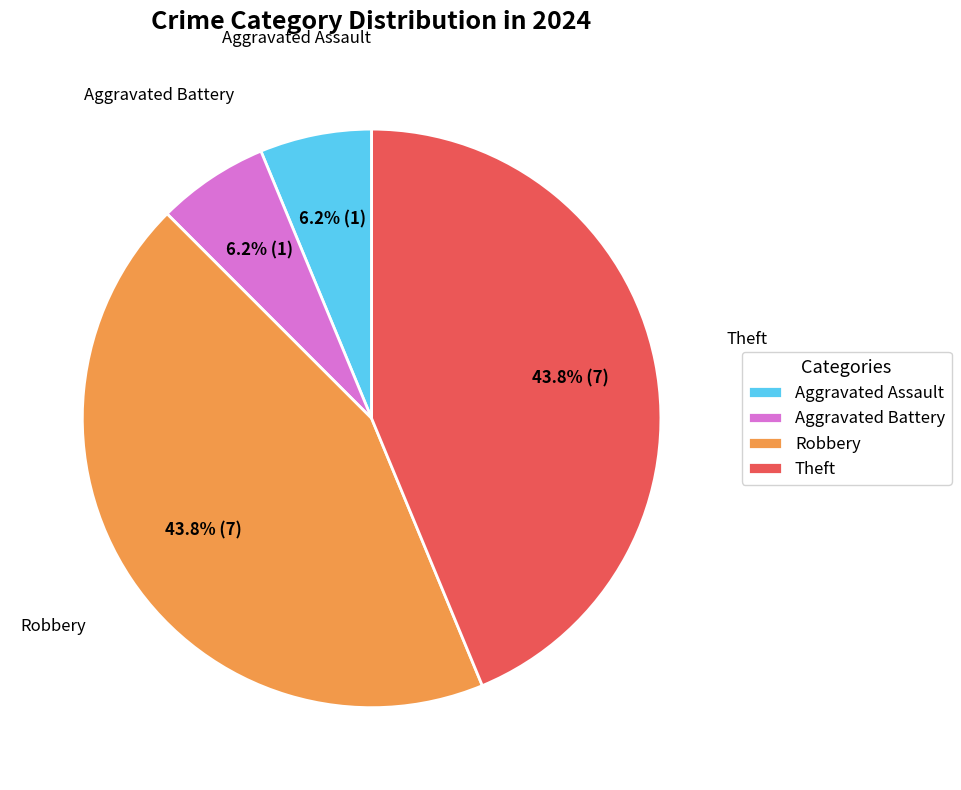

Does any single category account for the majority?

No